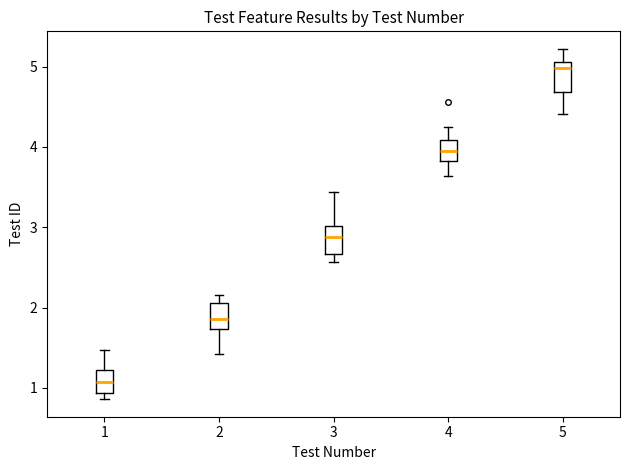

Where is the upper edge of the box at x = 5 on the y-axis? The values are not printed on the chart, so give them approximately, as read against the axis.

5.1